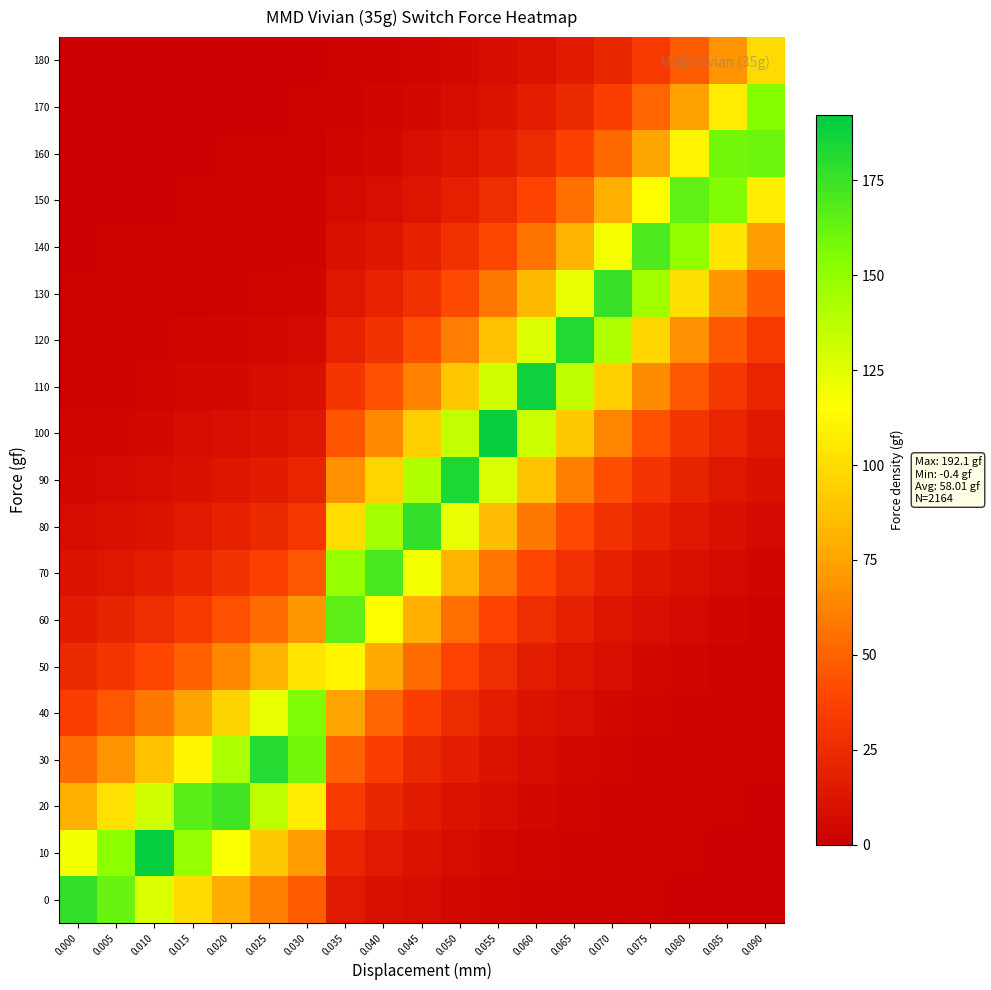

At which category is the sum across all series the highest?

0.055